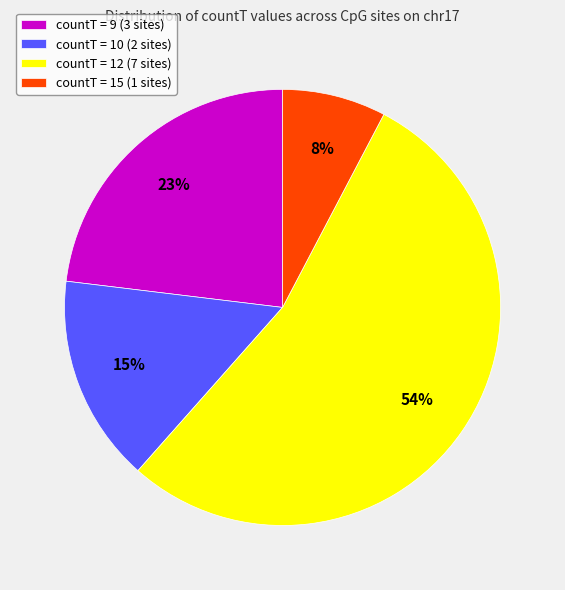

To the nearest percent, what percentage of the pie is countT = 10 (2 sites)?

15%